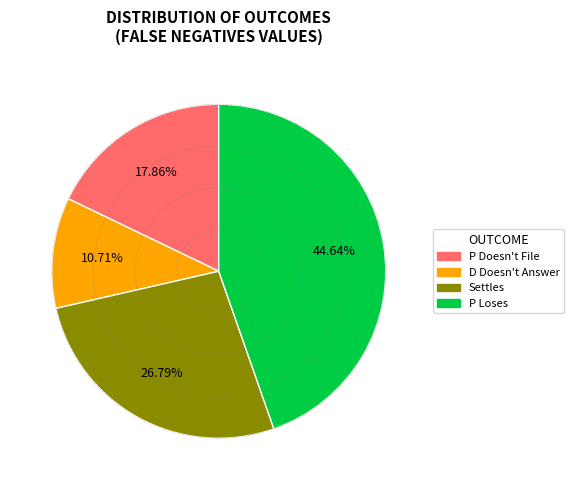

Is there any slice that represents more than half of the pie?

No